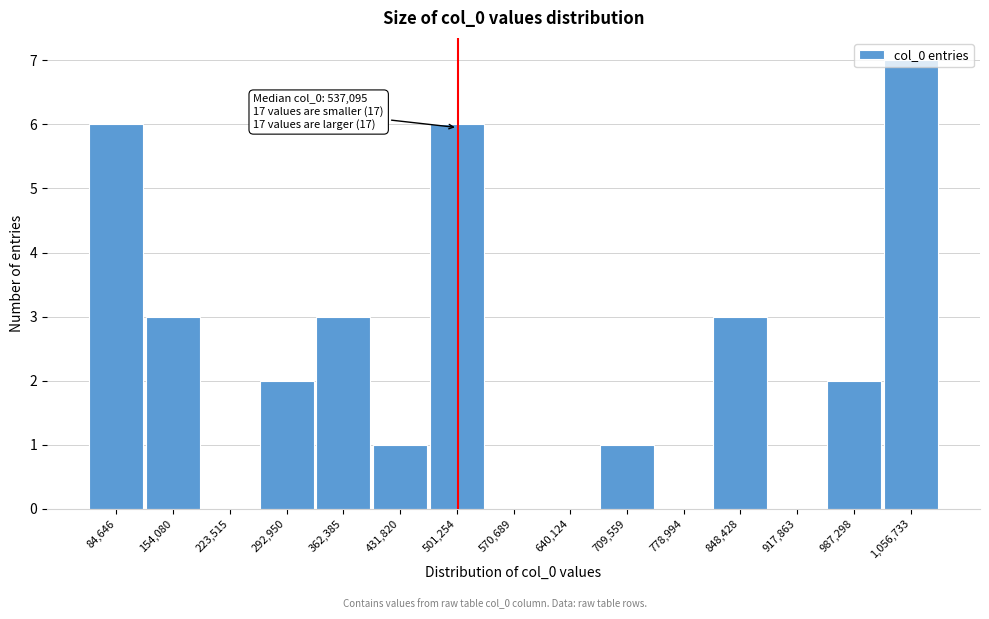

The chart shows a value of 6 at 501,254. True or false?

True